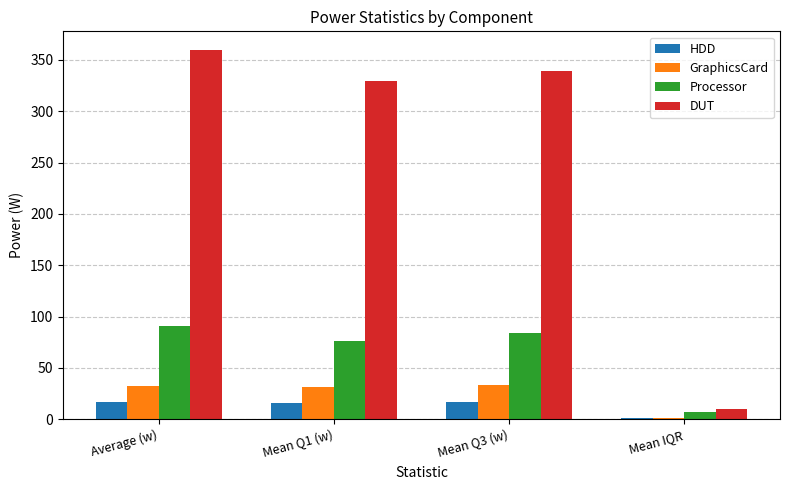

Which series changed the most between Average (w) and Mean IQR?

DUT